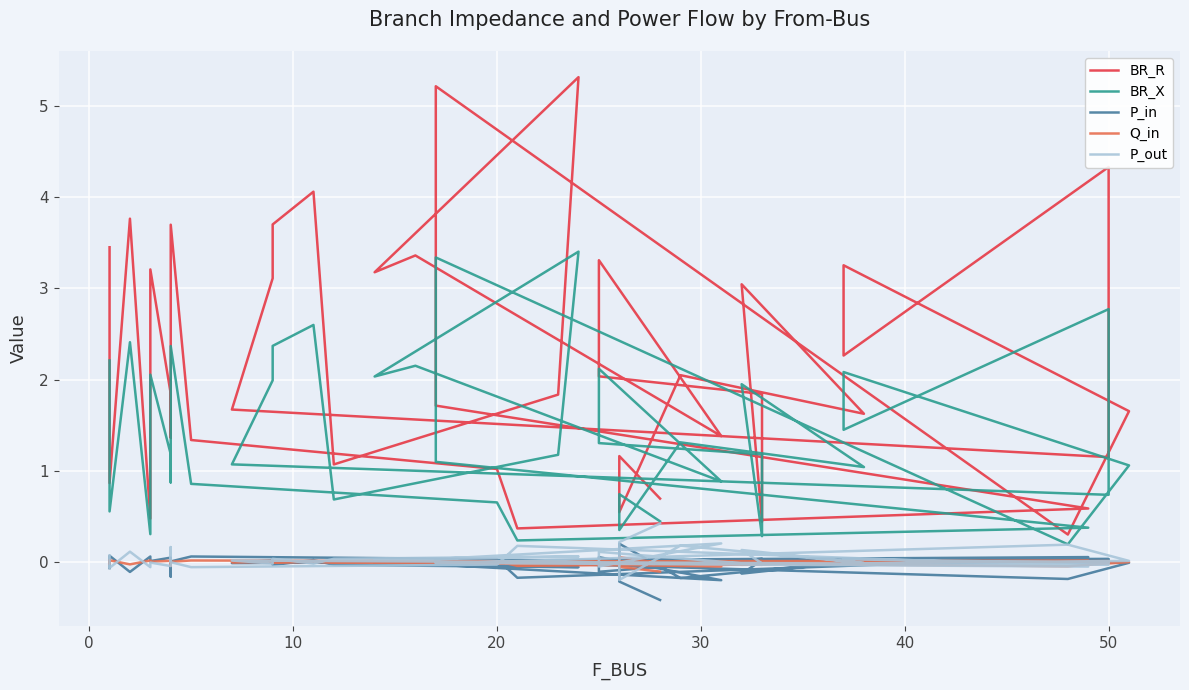

What are all the series names shown in the legend?

BR_R, BR_X, P_in, Q_in, P_out